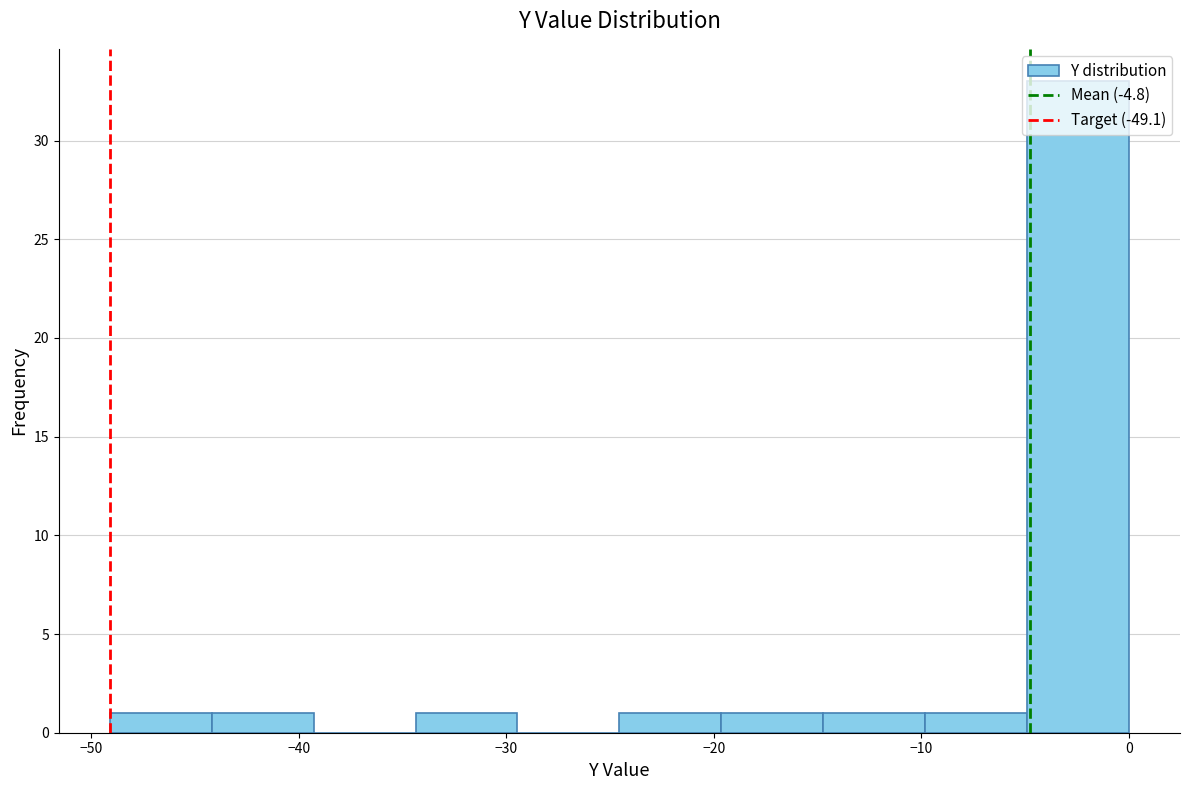

Reading left to right, transcribe this chart: for each bar, give the range it covers on the x-axis and its height. Neither the bar edges nor the heights are printed on the chart, so give them approximately, as read against the axes.

-49 to -44: 1
-44 to -39: 1
-39 to -34: 0
-34 to -29: 1
-29 to -25: 0
-25 to -20: 1
-20 to -15: 1
-15 to -10: 1
-10 to -5: 1
-5 to 0: 33